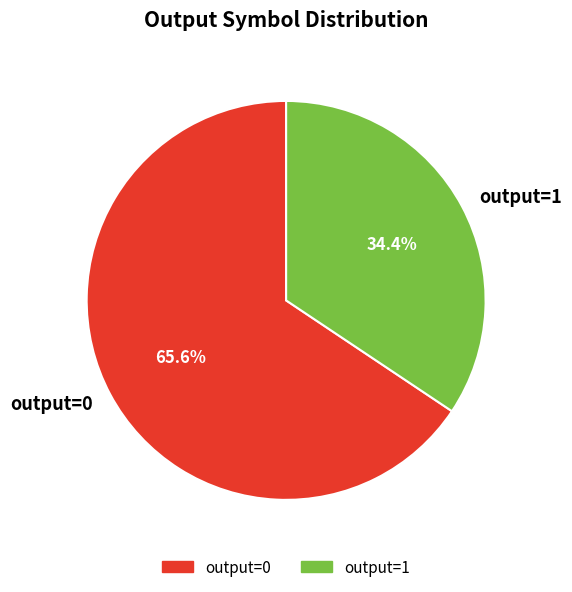

Approximately how many times larger is the value at output=0 compared to output=1?

1.9